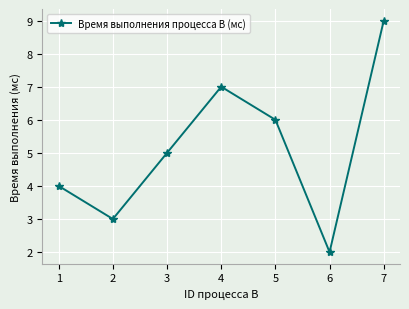

Approximately how many times larger is the value at 3 compared to 4?

0.7